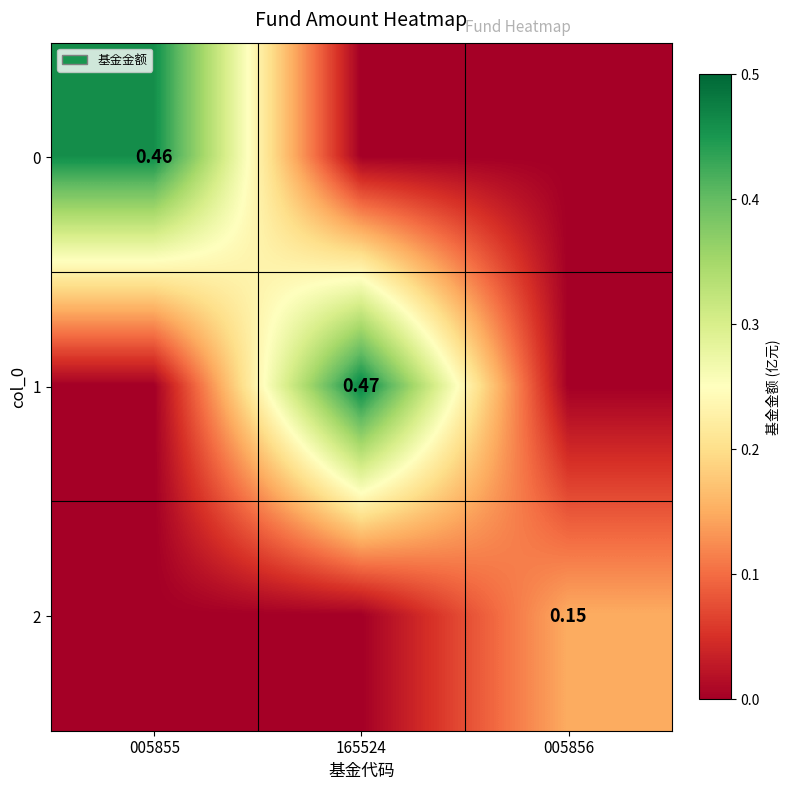

What is the approximate value of 1 at 165524?

0.5